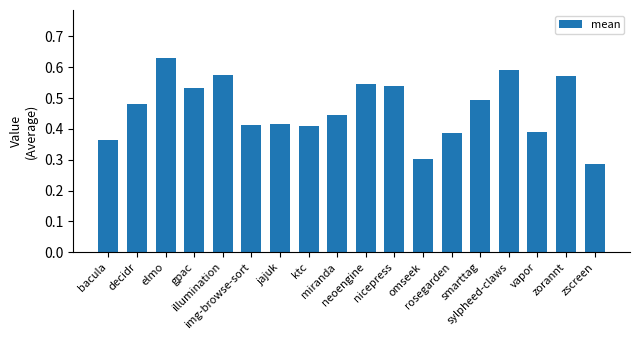

Count the values in the range 0 to 1.

18